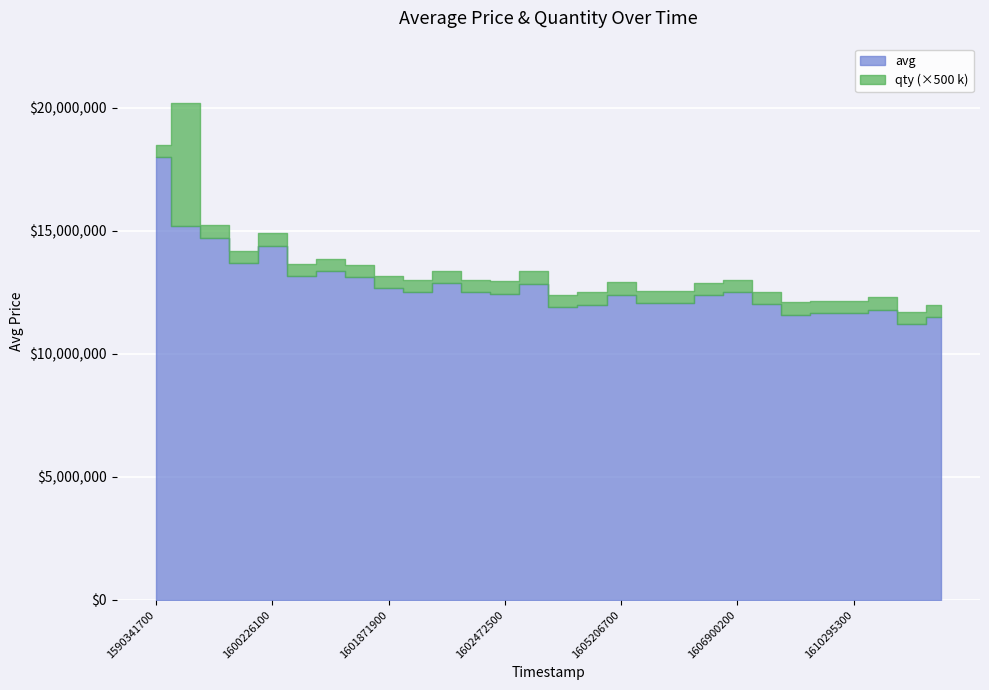

At which label is qty closest to 5?

1590341700